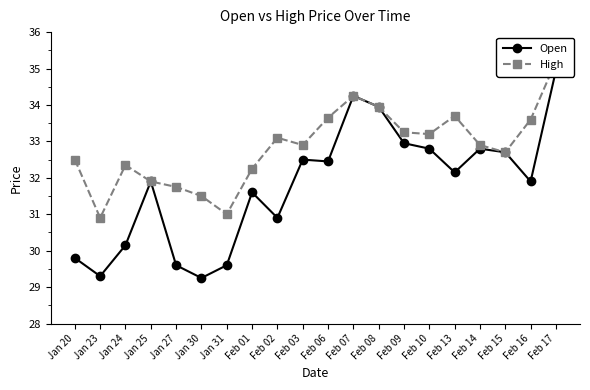

What is the average value of the Open series?

31.8